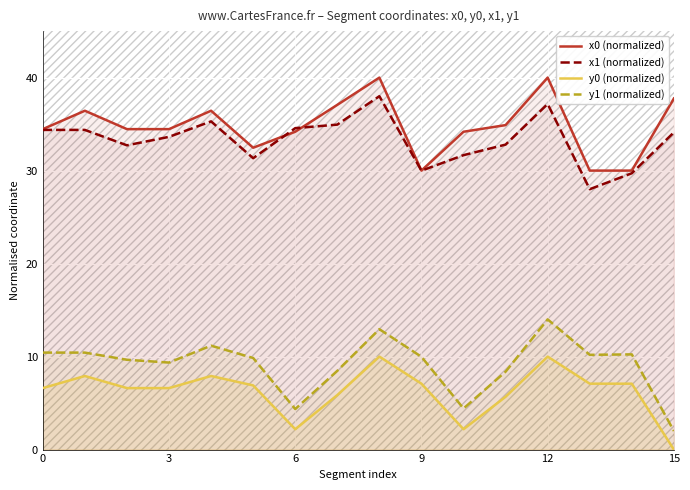

The value of y0 (normalized) at 6 is 2.2. True or false?

True